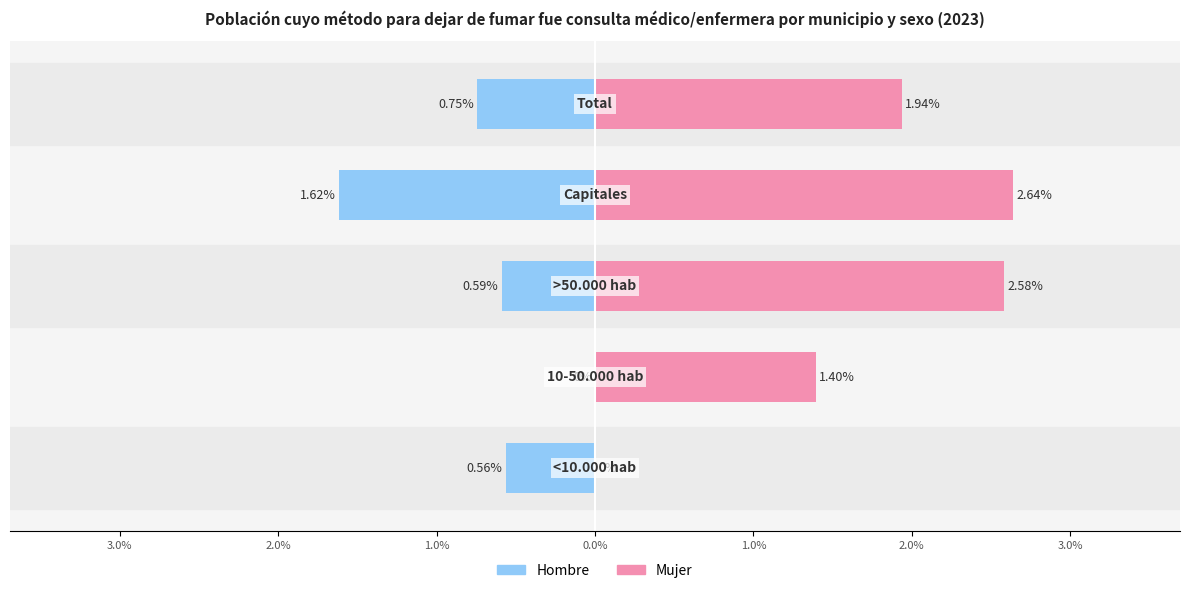

Is it true that Hombre equals -0.2 at 2.0%?

False